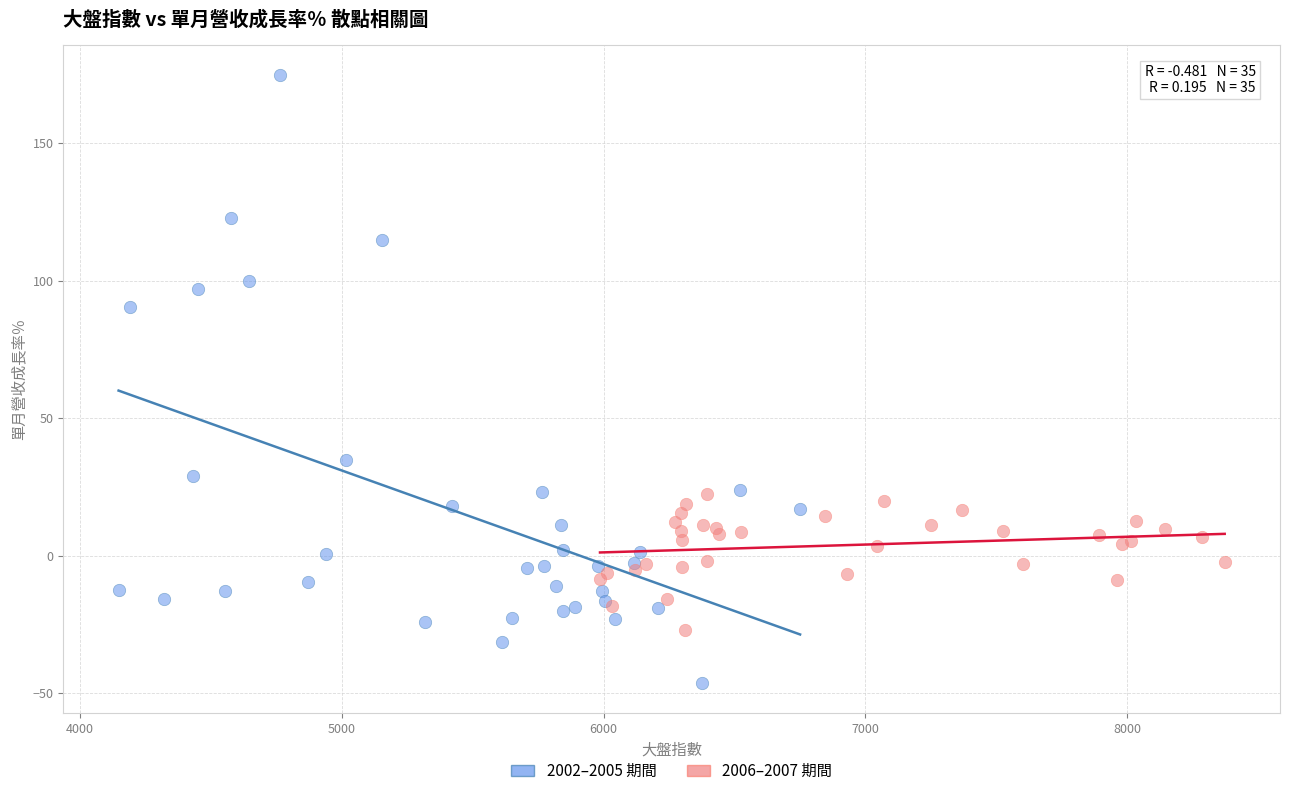

Which series contains the highest Y value?

2002–2005 期間